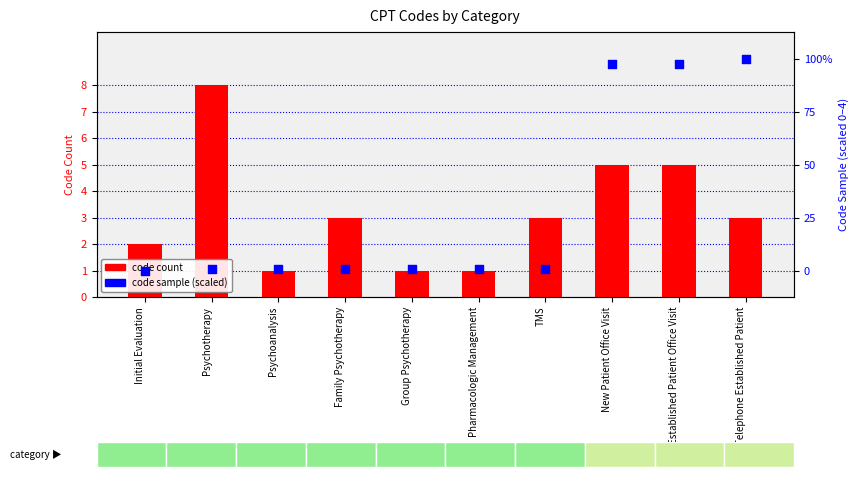

At how many categories does at least one series exceed 1?

7